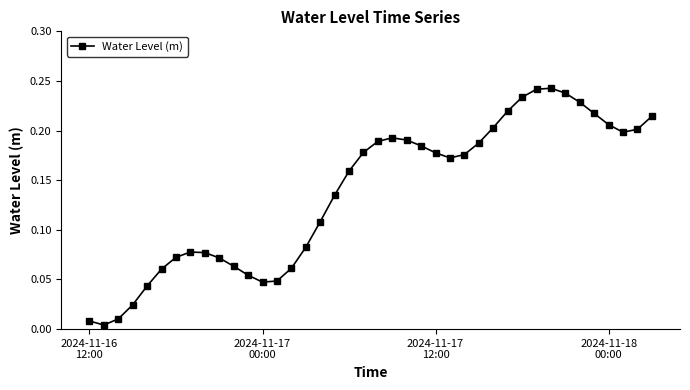

True or false: the data has more than 2 interior local peaks.

True